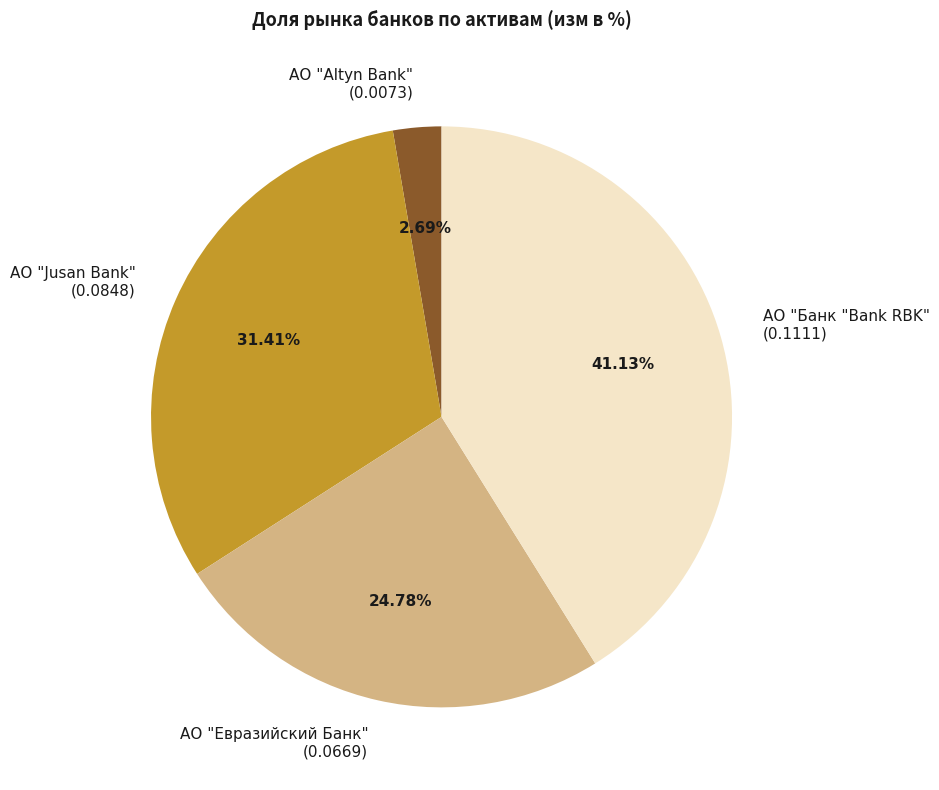

Combined, do АО "Altyn Bank" and АО "Банк "Bank RBK" account for over 50%?

No